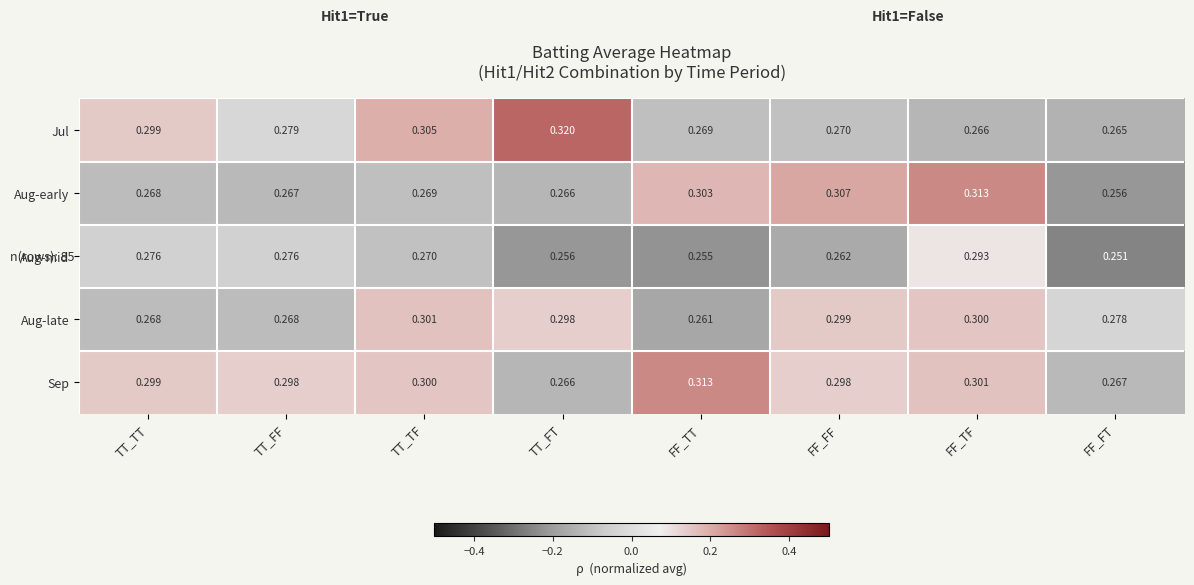

At which category does the chart reach its minimum across all series?

FF_FT